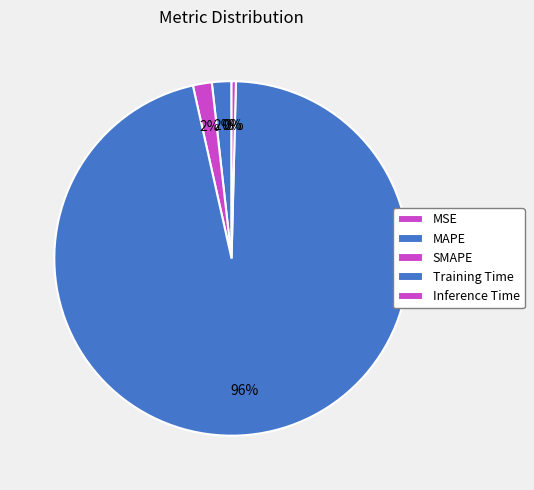

What percentage do MAPE and SMAPE together represent?

3.5%